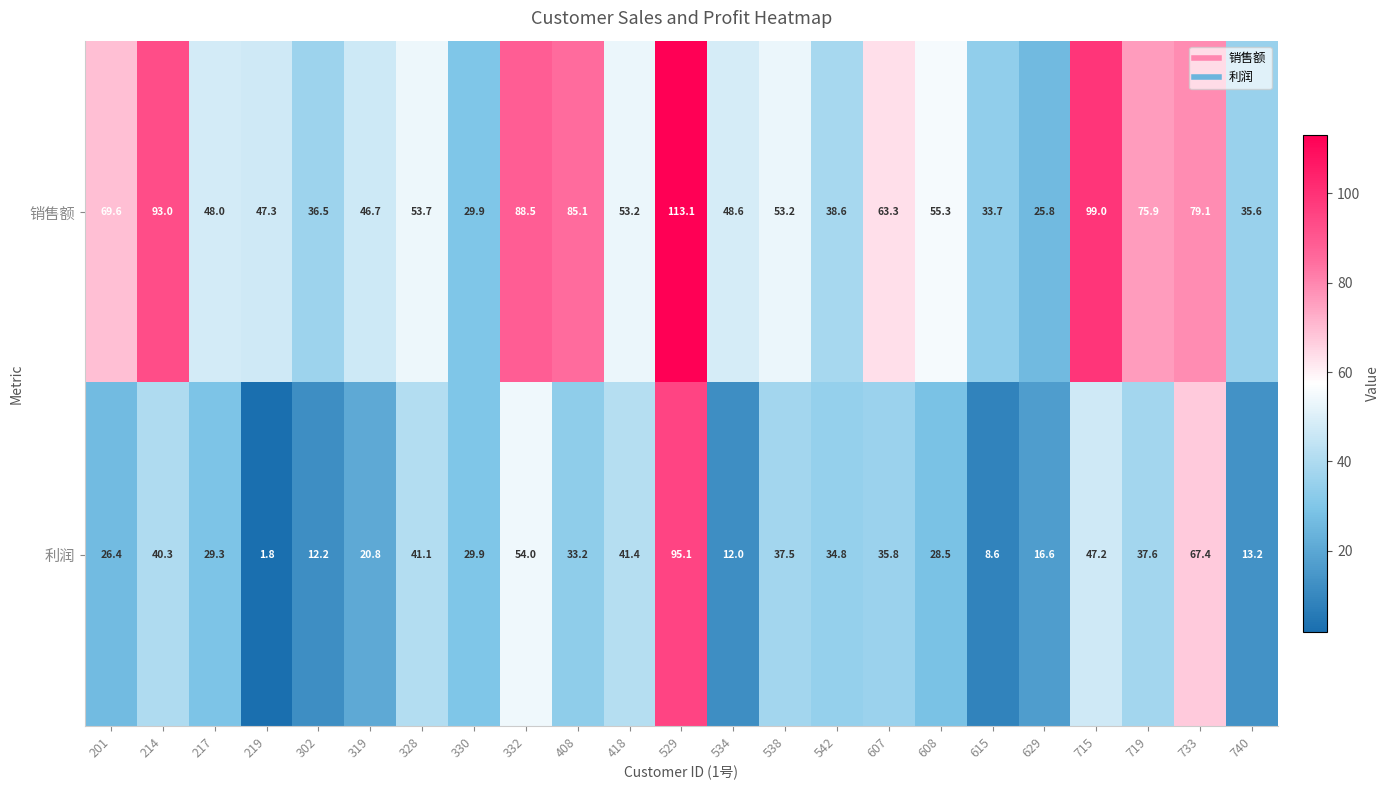

Count the number of categories in the chart.

23